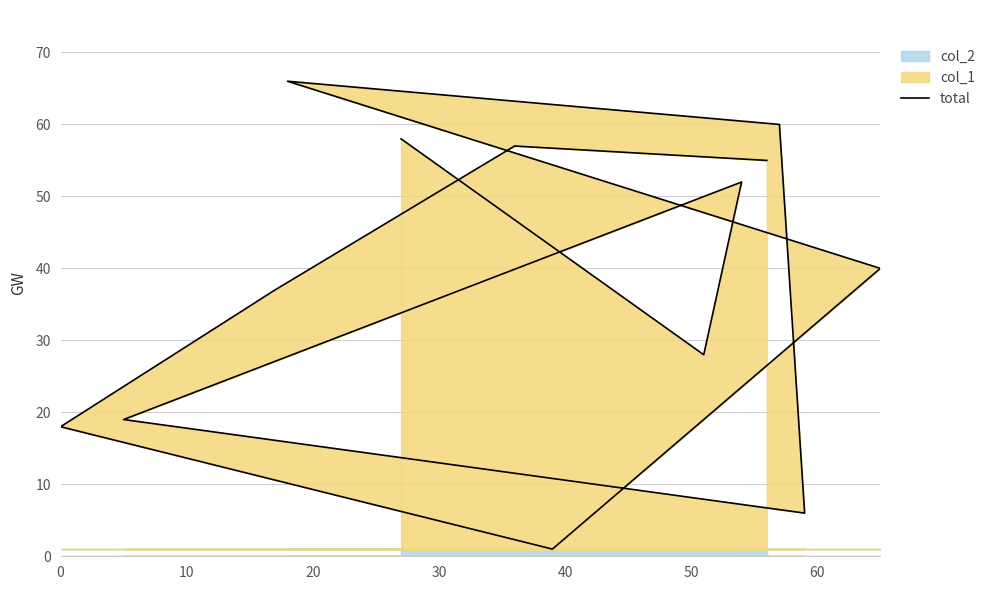

What is the greatest value displayed?

66